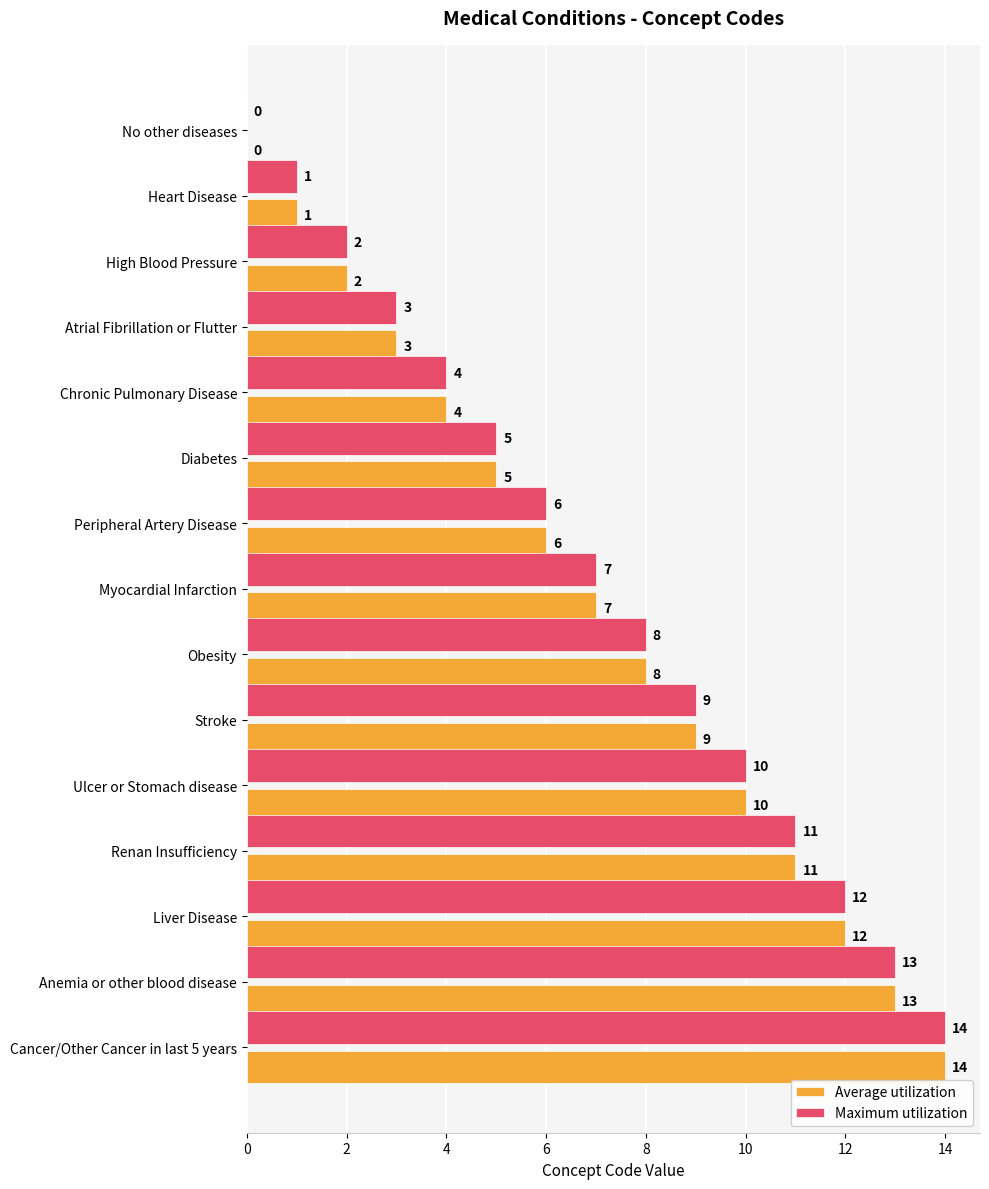

At which category is the sum across all series the highest?

Cancer/Other Cancer in last 5 years